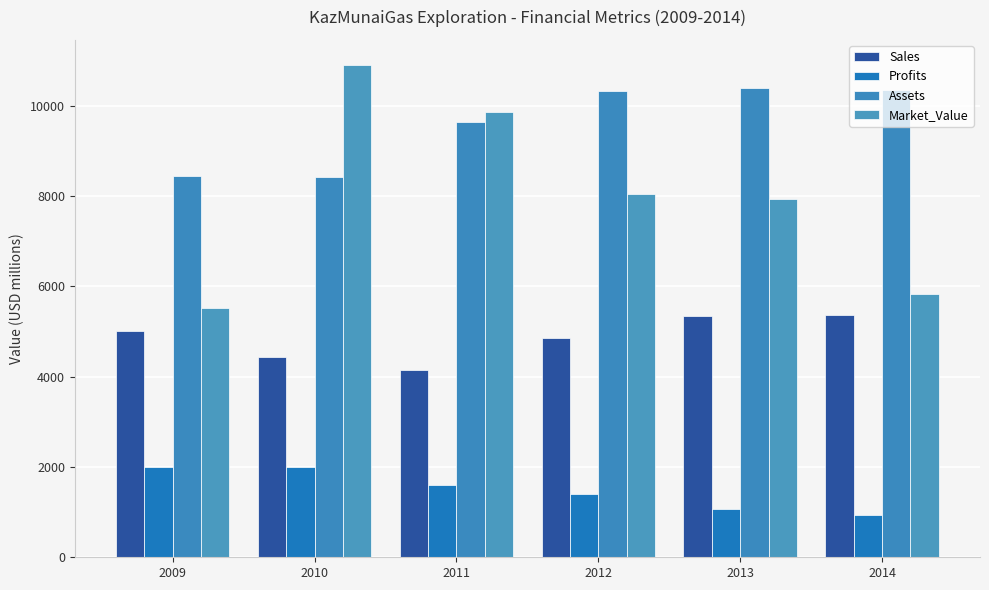

At how many categories does at least one series exceed 6586?

6